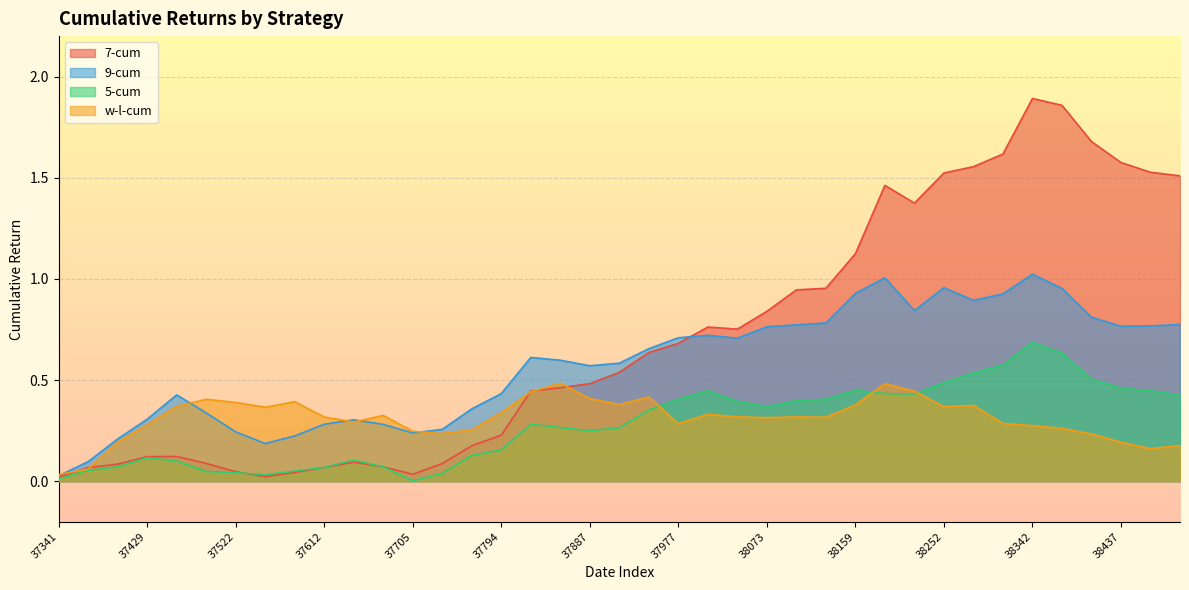

What is the value of the 7-cum point at the 11th from the left?

0.1